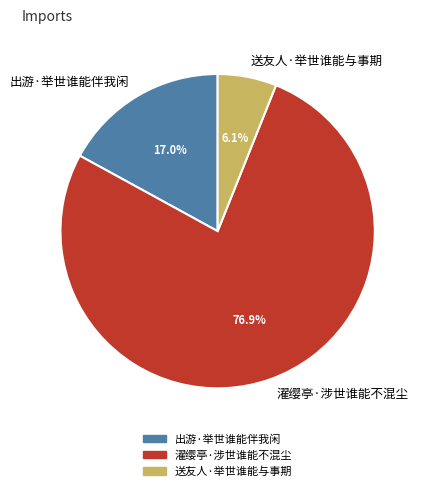

How many segments does this pie chart have?

3